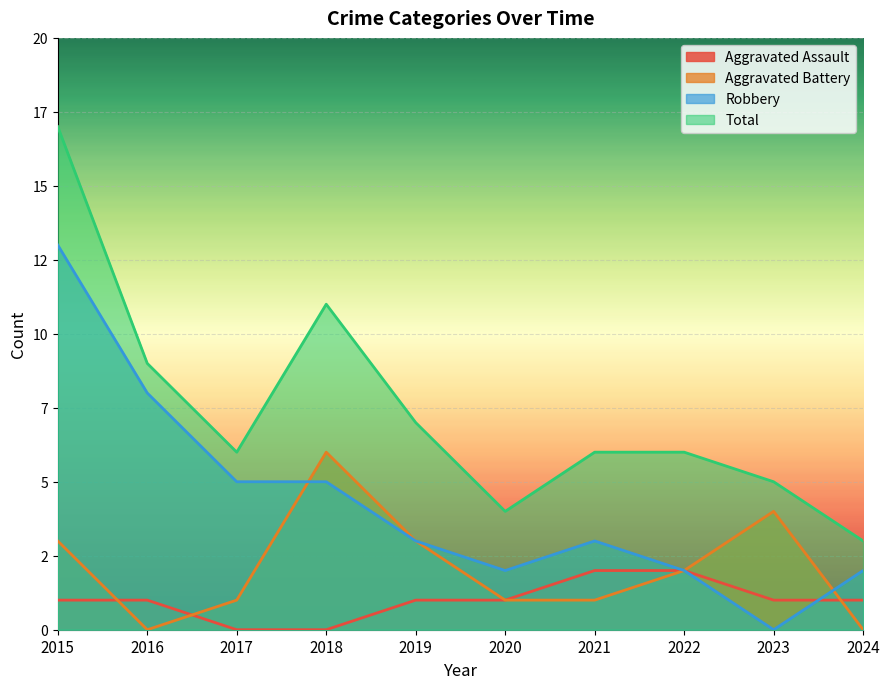

Which series has the widest spread of values?

Total